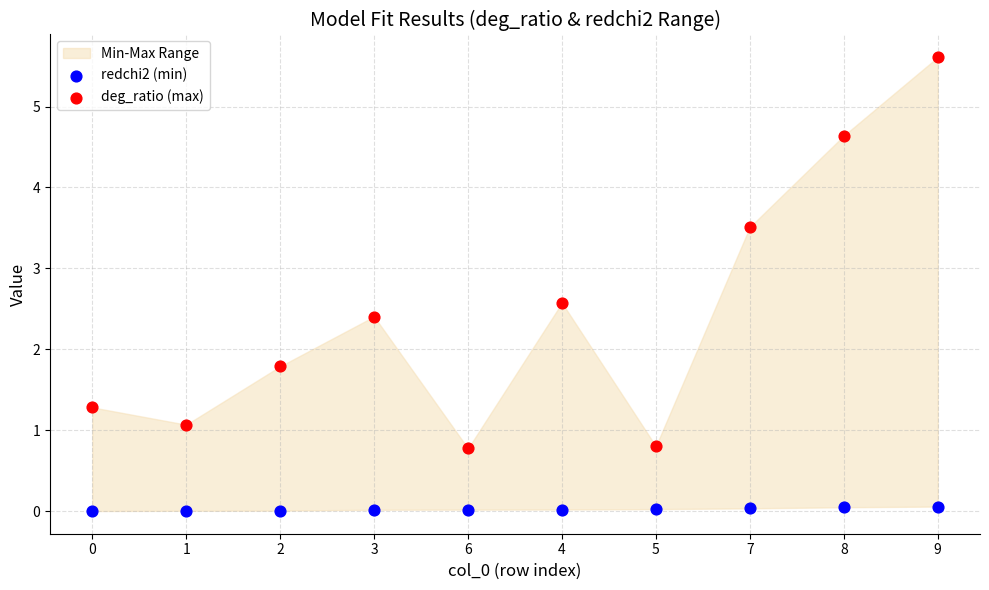

Which series reaches the maximum Y coordinate?

deg_ratio (max)